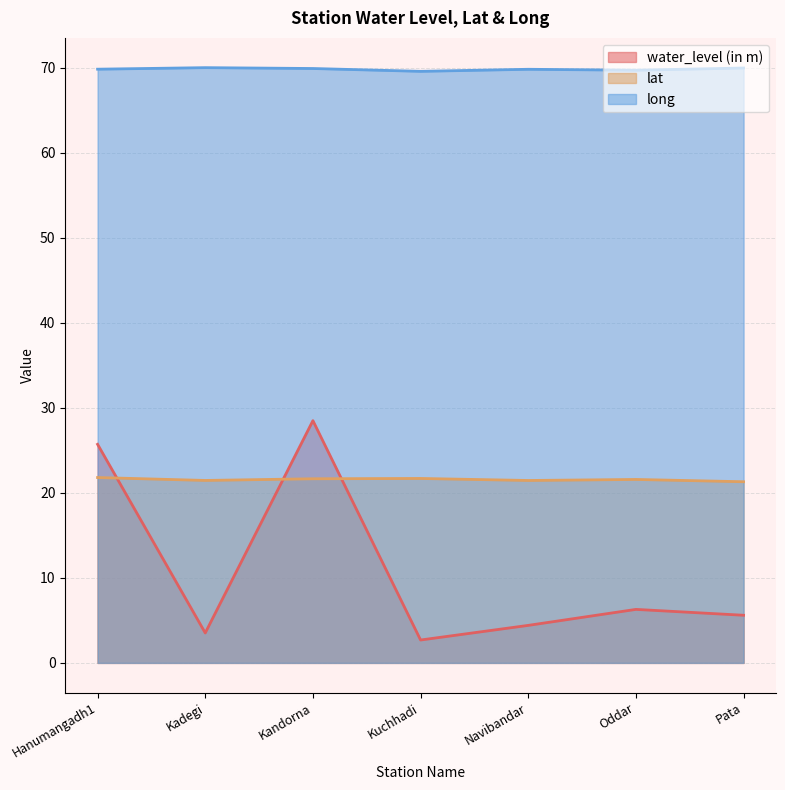

What is the sum of all long values?

488.6